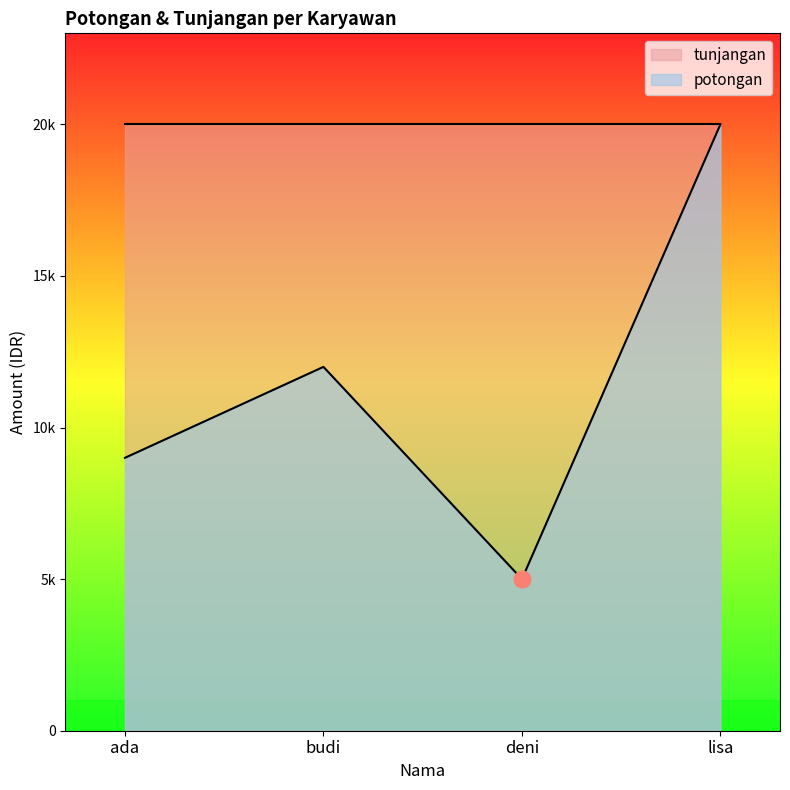

Count the values in the range 9000 to 20000.

3